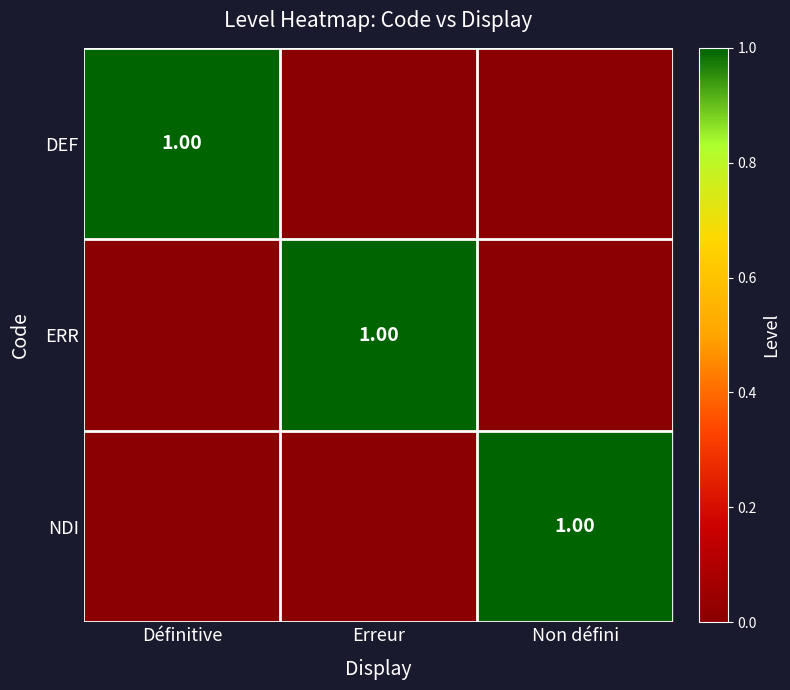

How many series are shown in this chart?

3